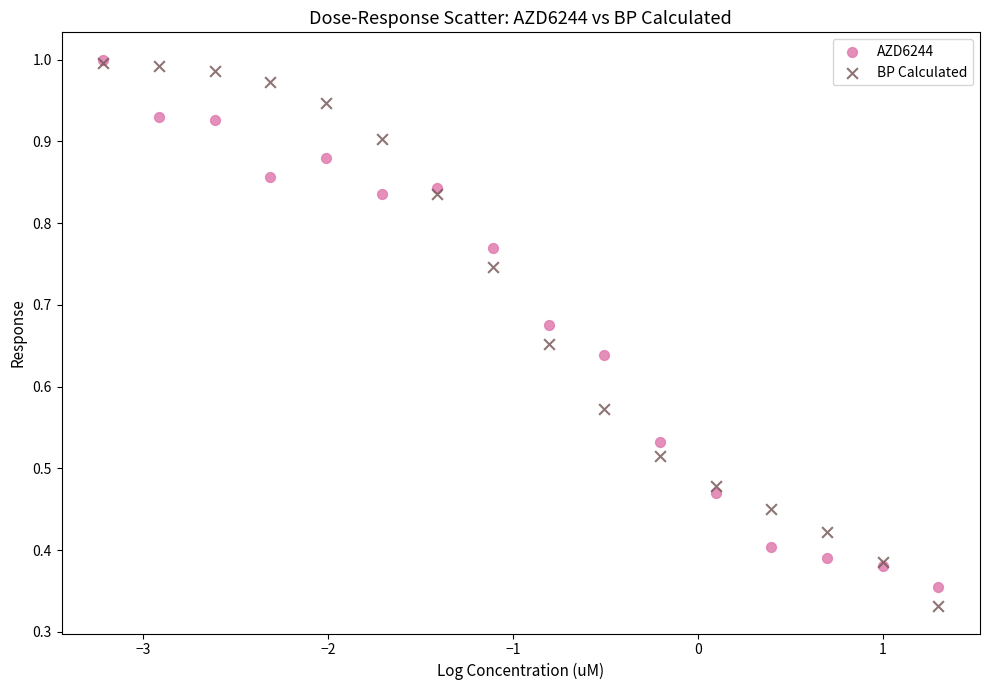

Which series has the largest Y range (max minus min)?

BP Calculated